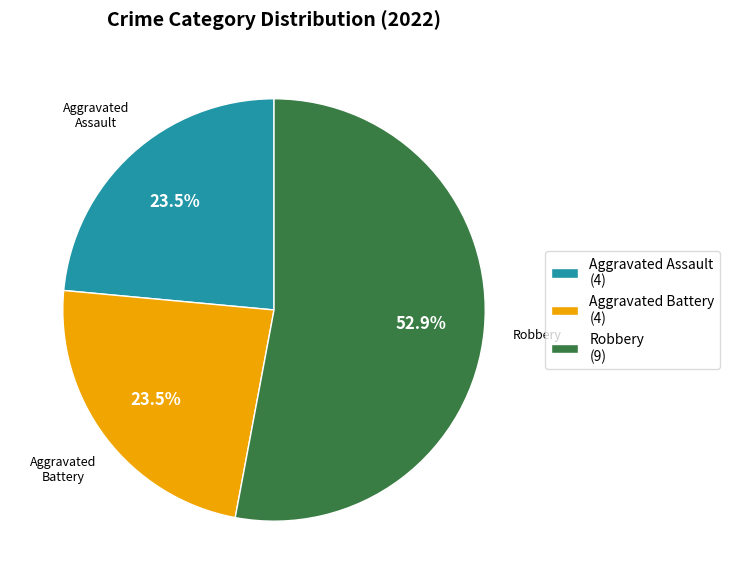

Is there a majority slice in this chart?

Yes